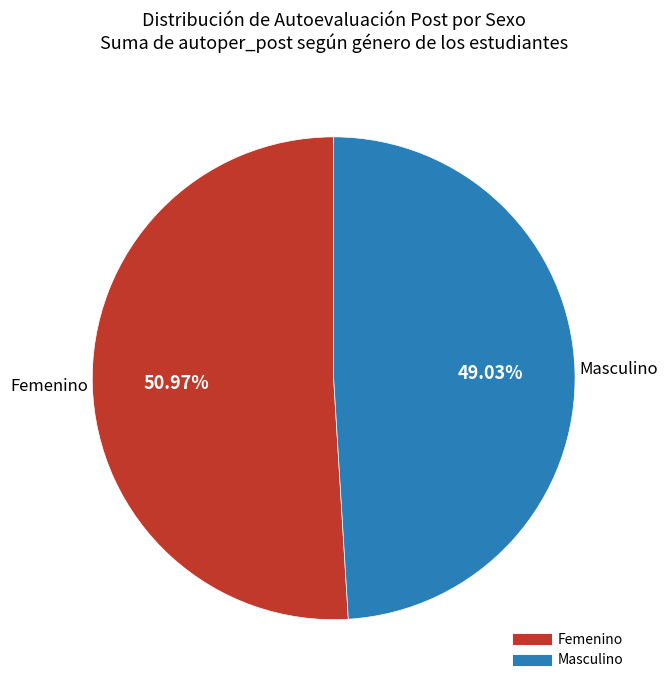

Which has a higher value, Masculino or Femenino?

Femenino